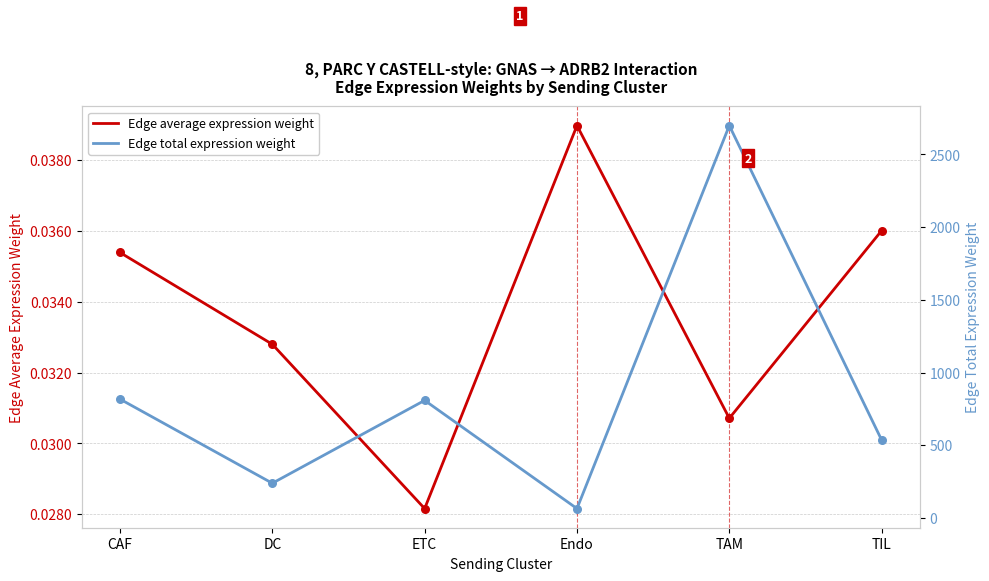

What are all the series names shown in the legend?

Edge average expression weight, Edge total expression weight